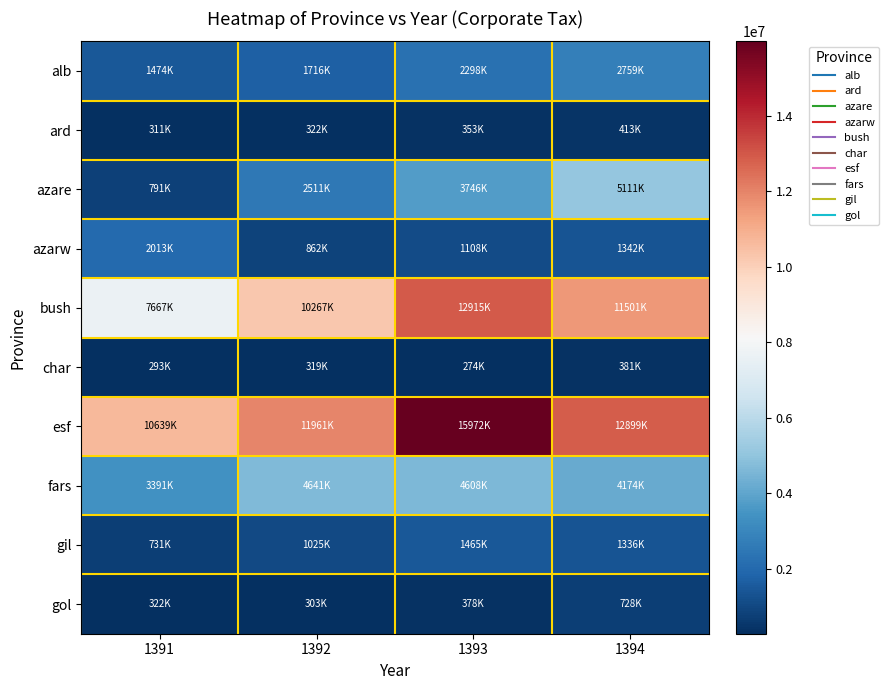

Reading left to right, list all the values displayed in this chart.

alb: 1391=1474615	1392=1716718	1393=2298320	1394=2759000
ard: 1391=311255	1392=322304	1393=353065	1394=413000
azare: 1391=791058	1392=2511337	1393=3746330	1394=5111000
azarw: 1391=2013955	1392=862941	1393=1108055	1394=1342000
bush: 1391=7667743	1392=10267810	1393=12915376	1394=11501000
char: 1391=293551	1392=319155	1393=274896	1394=381000
esf: 1391=10639789	1392=11961413	1393=15972214	1394=12899000
fars: 1391=3391142	1392=4641826	1393=4608115	1394=4174000
gil: 1391=731503	1392=1025599	1393=1465551	1394=1336000
gol: 1391=322808	1392=303904	1393=378561	1394=728000